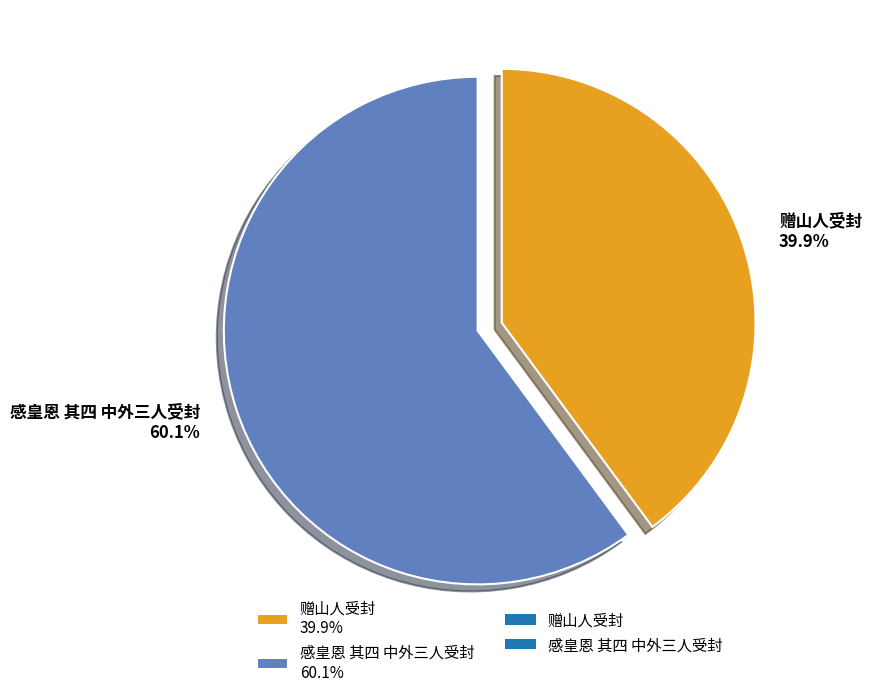

Which category accounts for the majority?

感皇恩 其四 中外三人受封